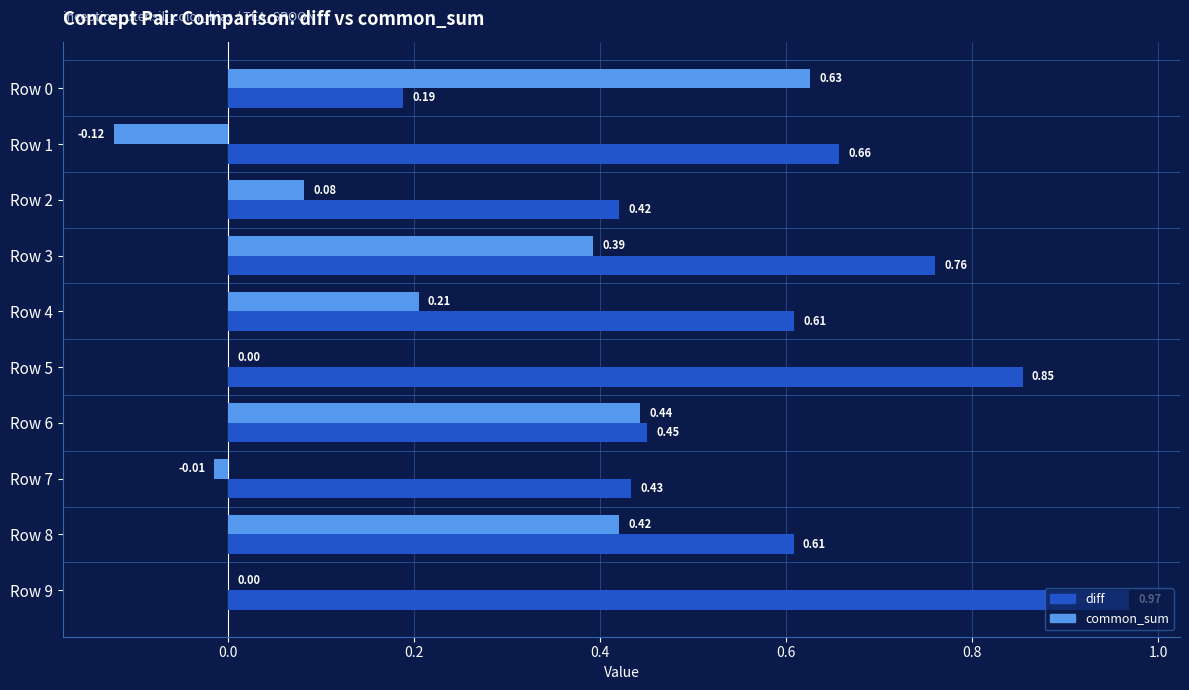

What is the sum of all common_sum values?

2.0